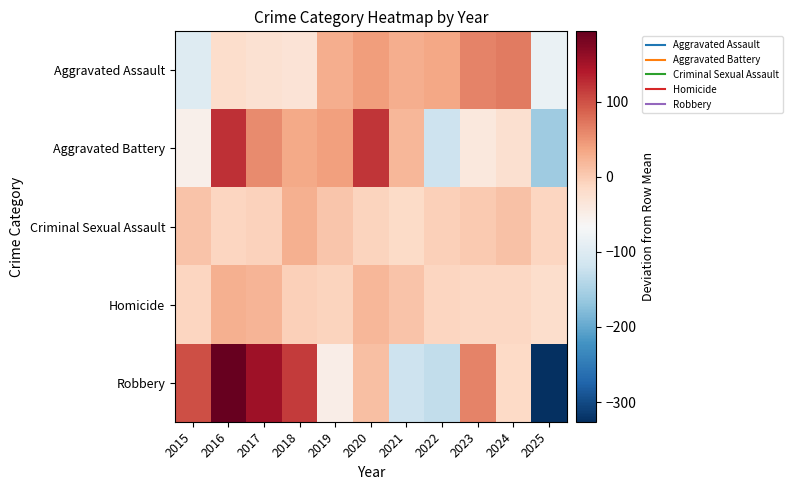

Which has a higher value, 2022 or 2025?

2022